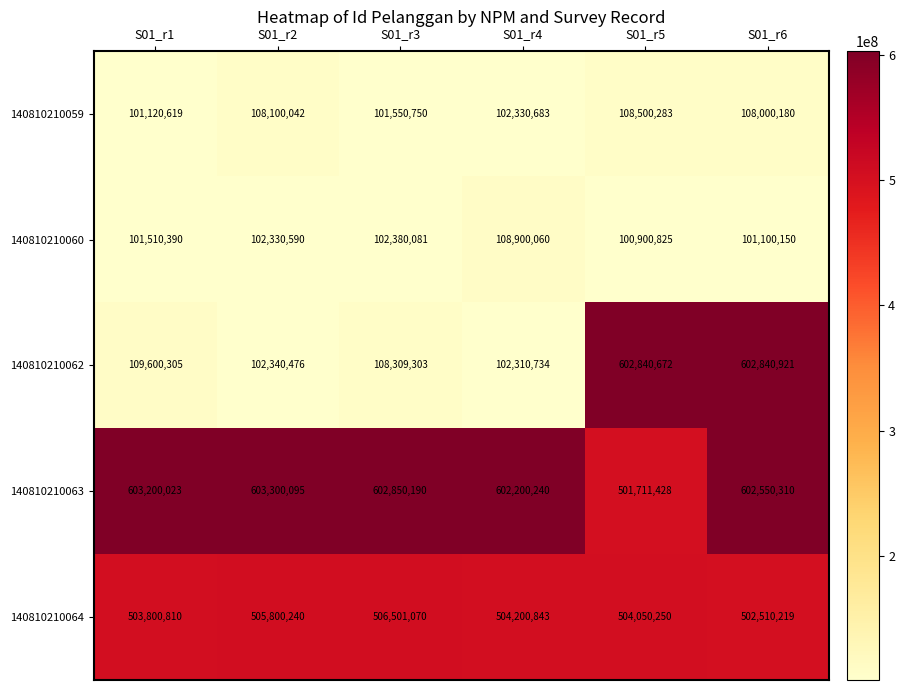

What is the average value of the 140810210064 series?

504477239